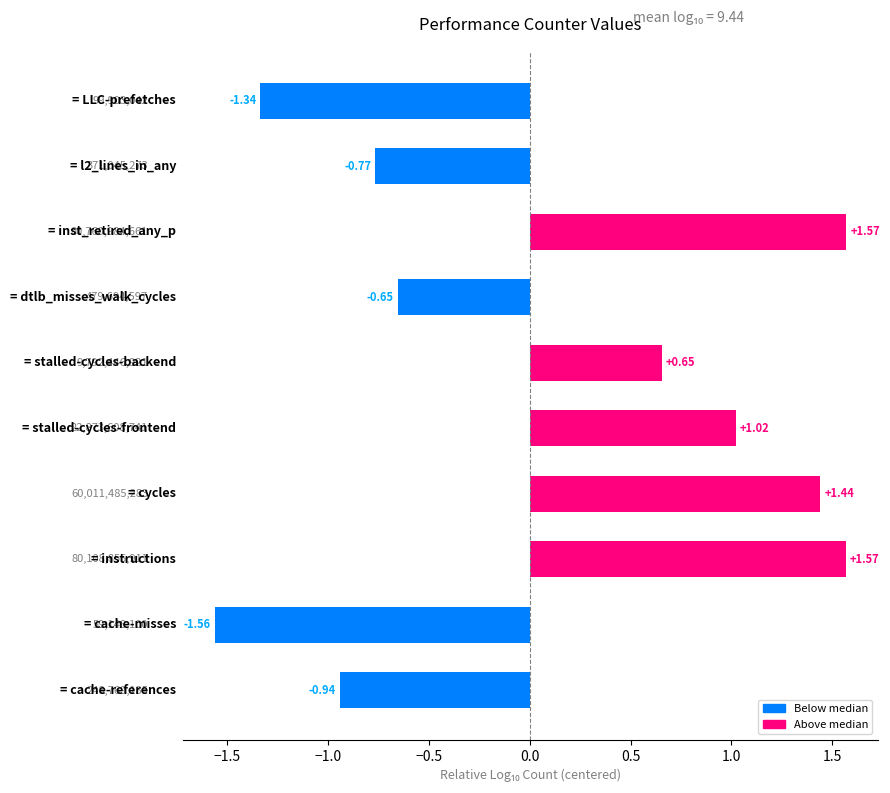

How many distinct data groups are displayed?

1